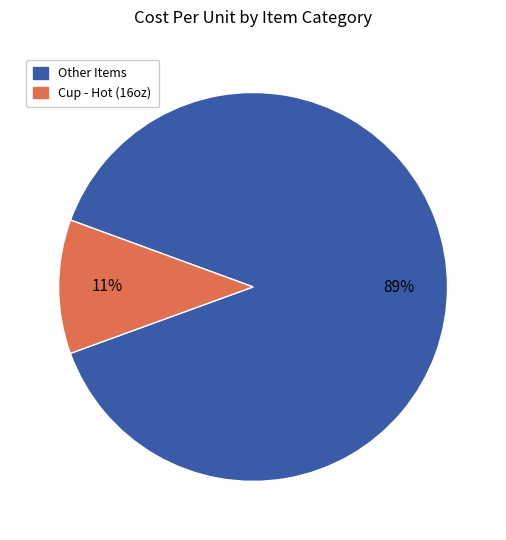

Between Cup - Hot (16oz) and Other Items, which is larger?

Other Items